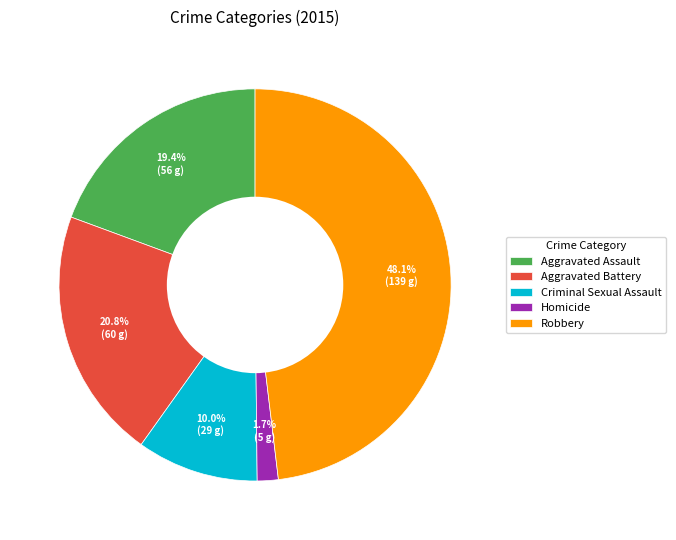

What portion of the pie excludes Homicide?

98.3%